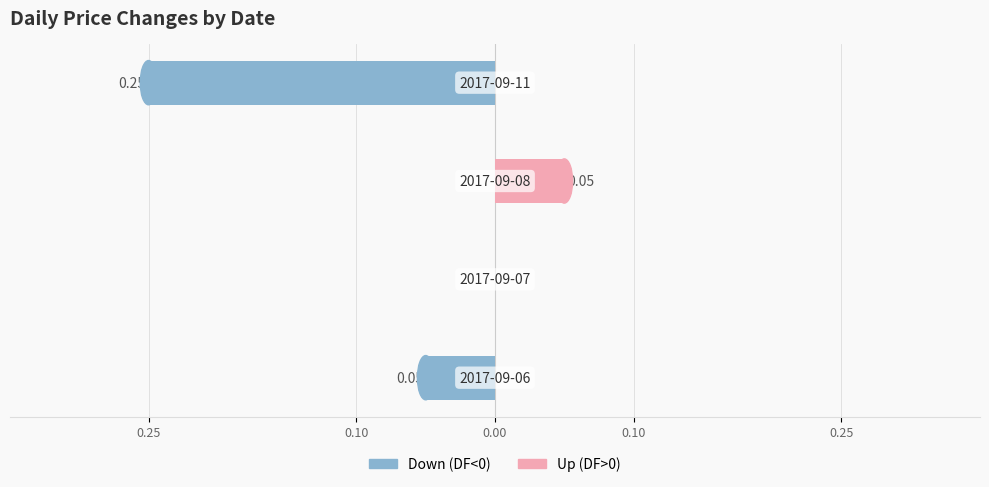

Reading left to right, what are all the values shown in this chart?

Down (DF<0): -0.1	0.0	0.0	-0.2
Up (DF>0): 0.0	0.0	0.1	0.0